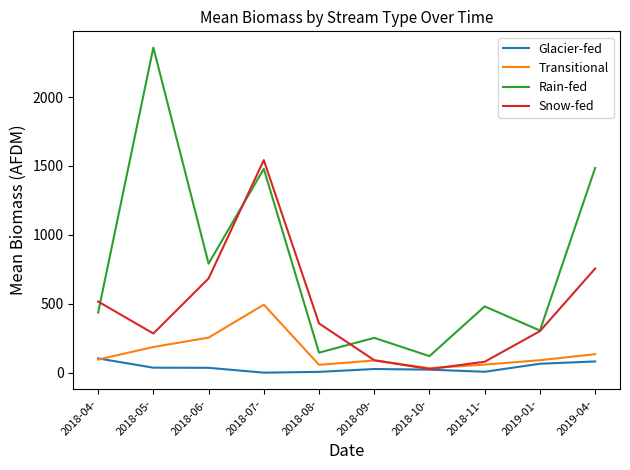

Is the value of Glacier-fed at 2018-04- greater than the value of Transitional at 2018-10-?

Yes